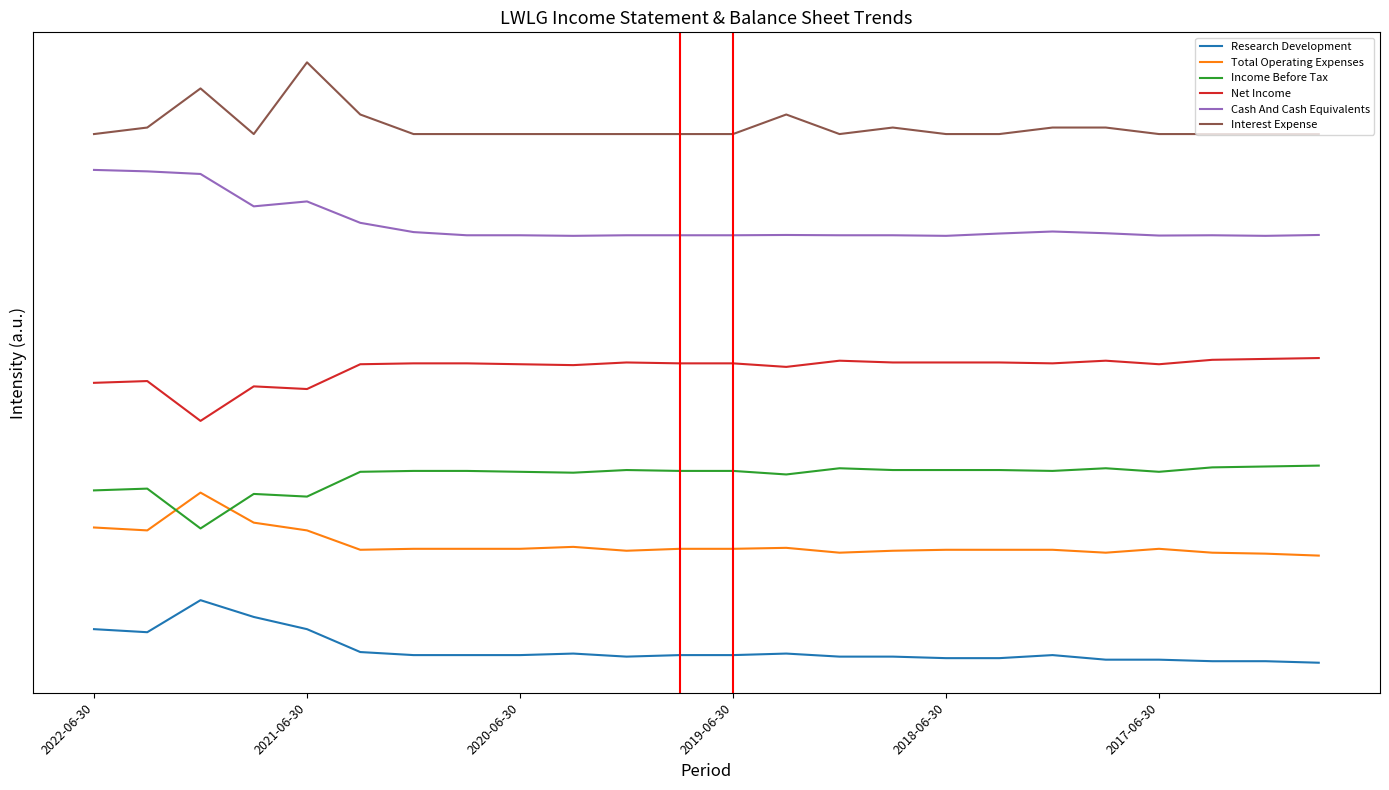

Is this an area chart (filled region under the line)?

No